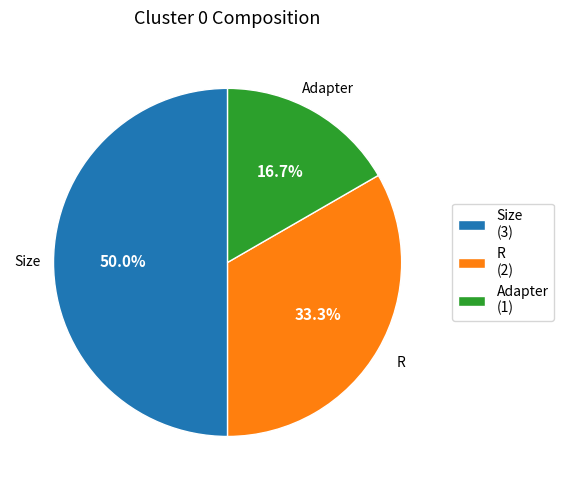

How many segments does this pie chart have?

3